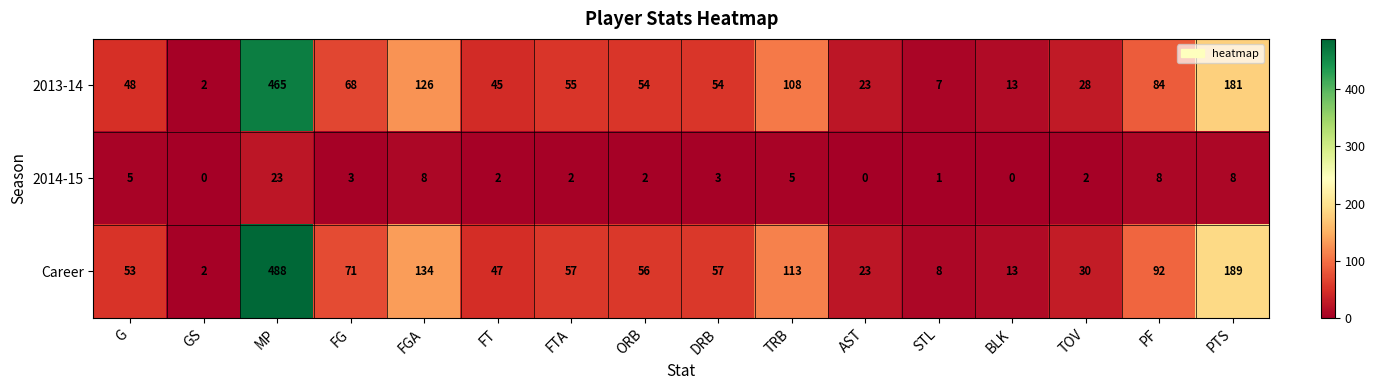

Is it true that 2014-15 equals 3 at FT?

False